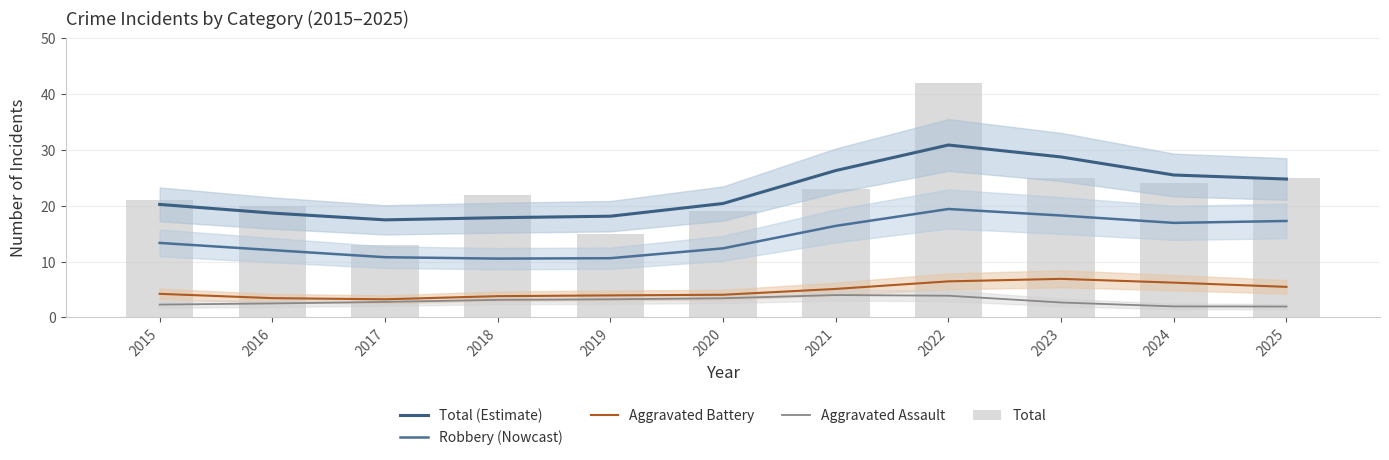

Are the bars grouped side by side (vs. stacked)?

Yes